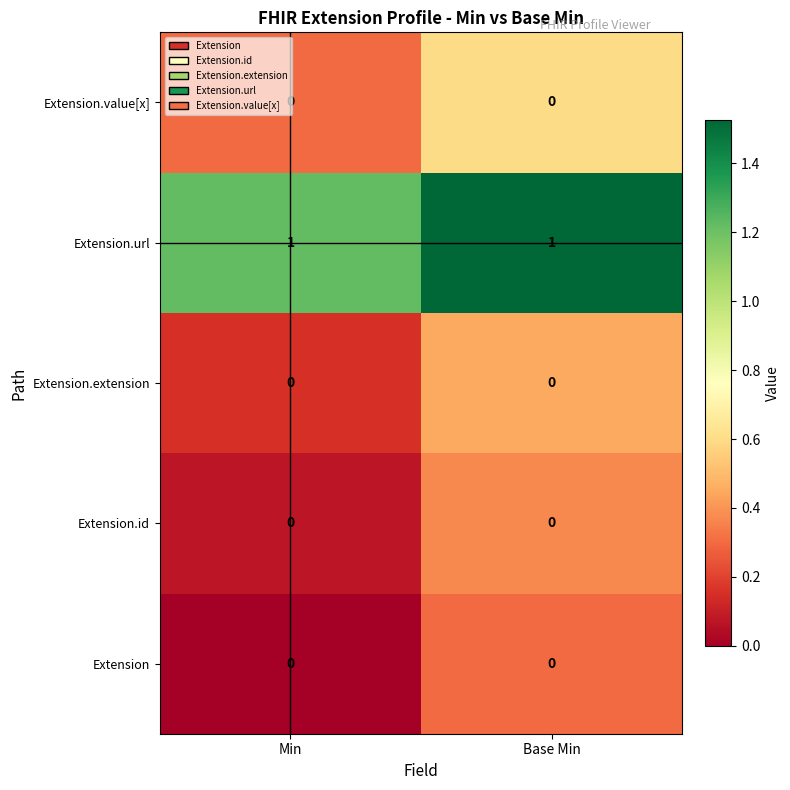

Is it true that Extension.id equals 0 at Base Min?

True